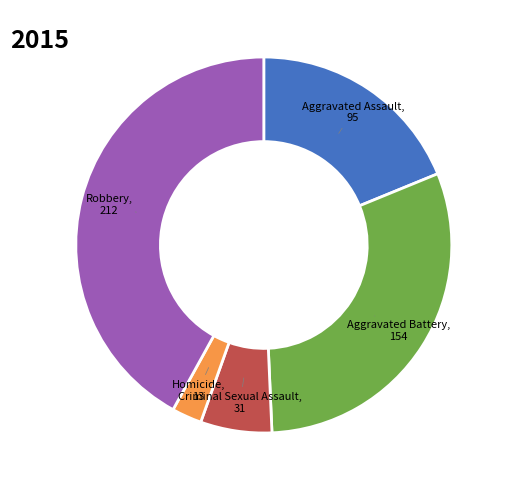

Is there any slice that represents more than half of the pie?

No